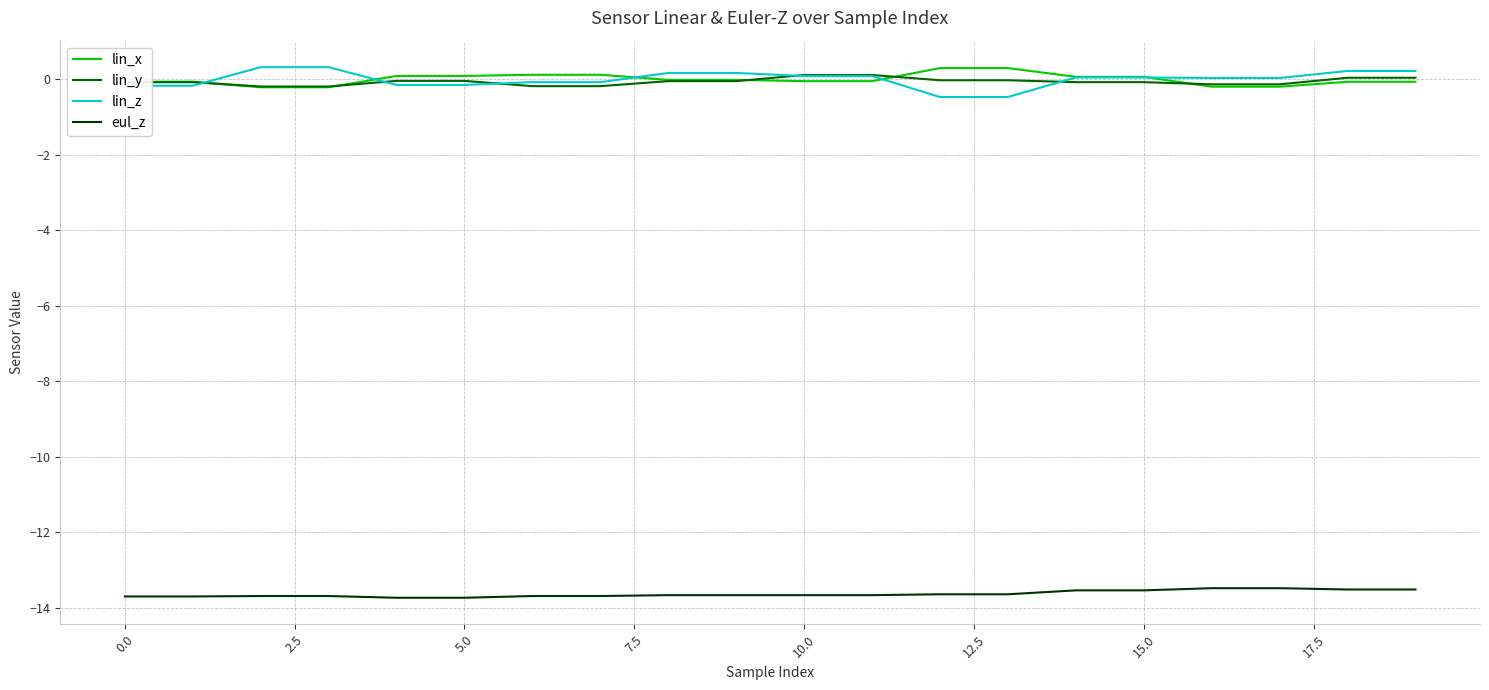

What are all the series names shown in the legend?

lin_x, lin_y, lin_z, eul_z